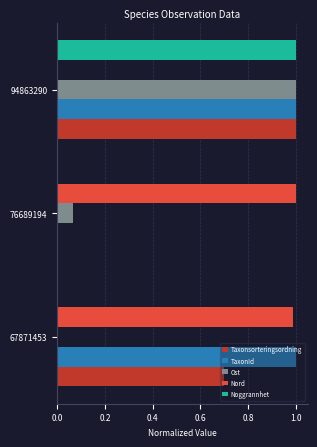

True or false: Nord has a value of 1.0 at 76689194.

True